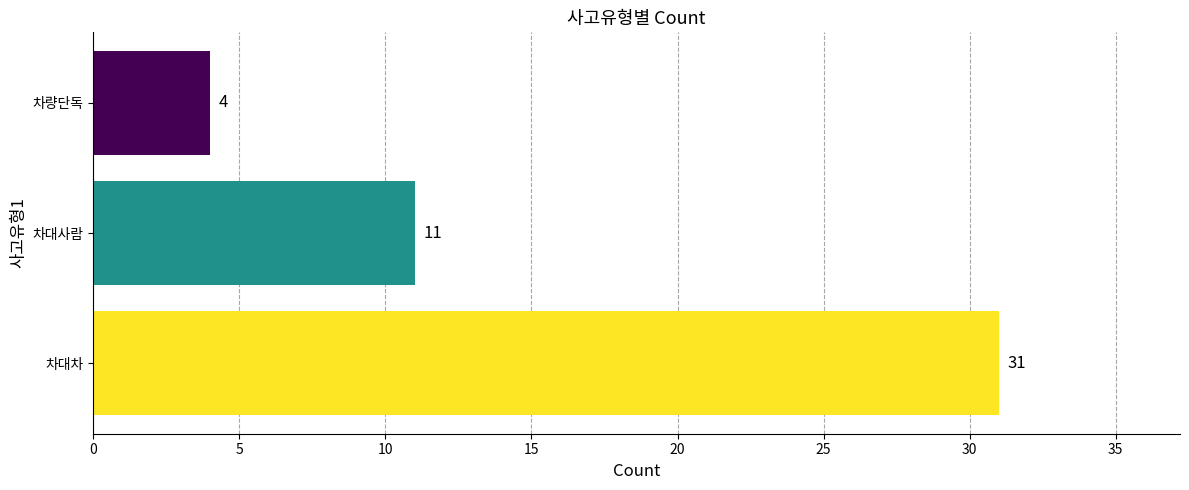

Reading bottom to top, extract all data points from this chart.

31	11	4